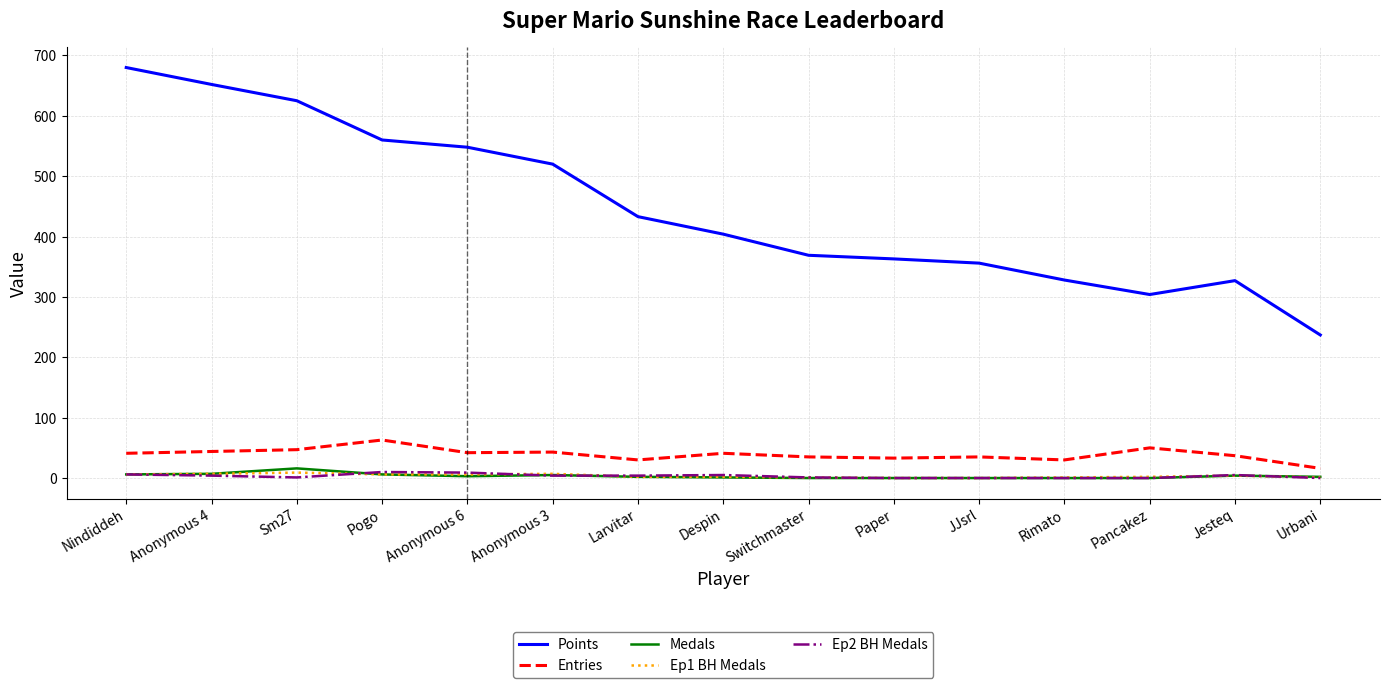

Is the value of Entries at Despin greater than the value of Medals at Jesteq?

Yes